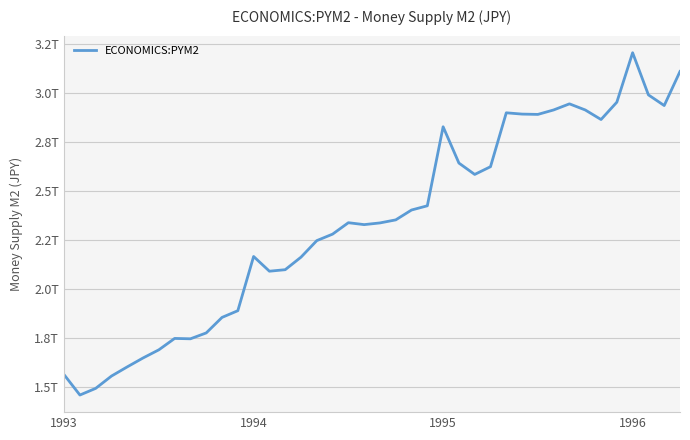

Does the chart have visible grid lines?

Yes